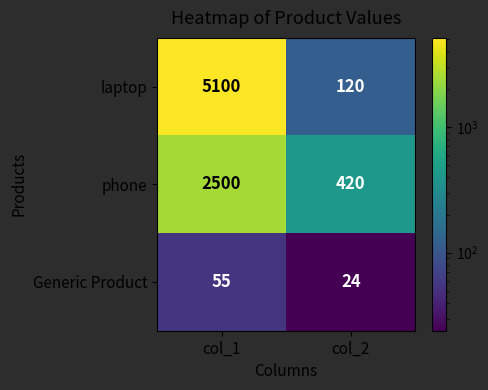

How many values in the phone series are below 2500?

1